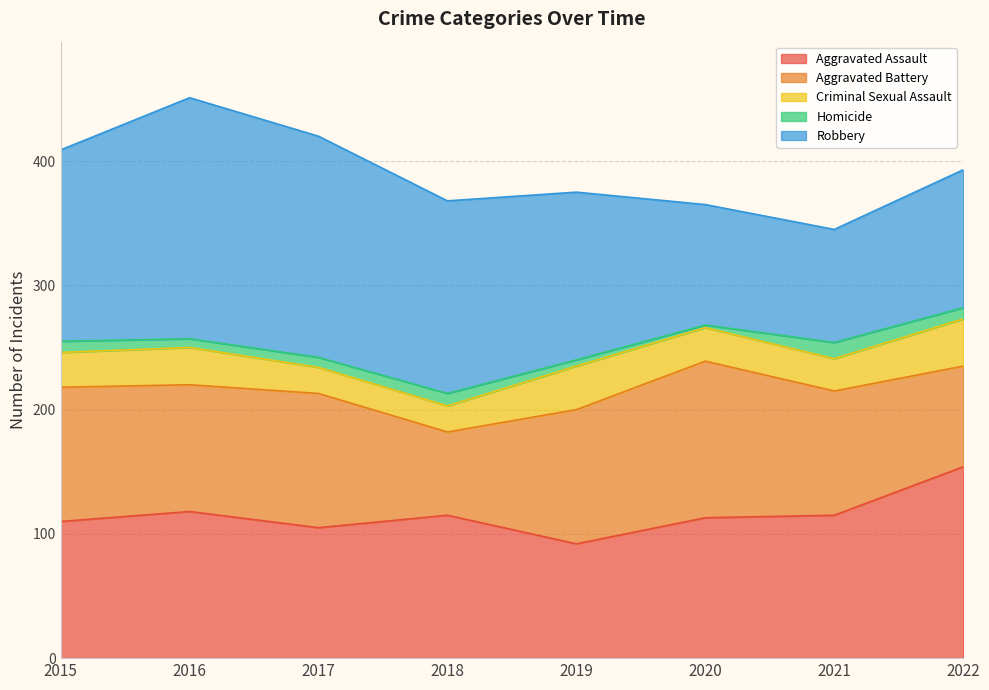

Does the chart have visible grid lines?

Yes